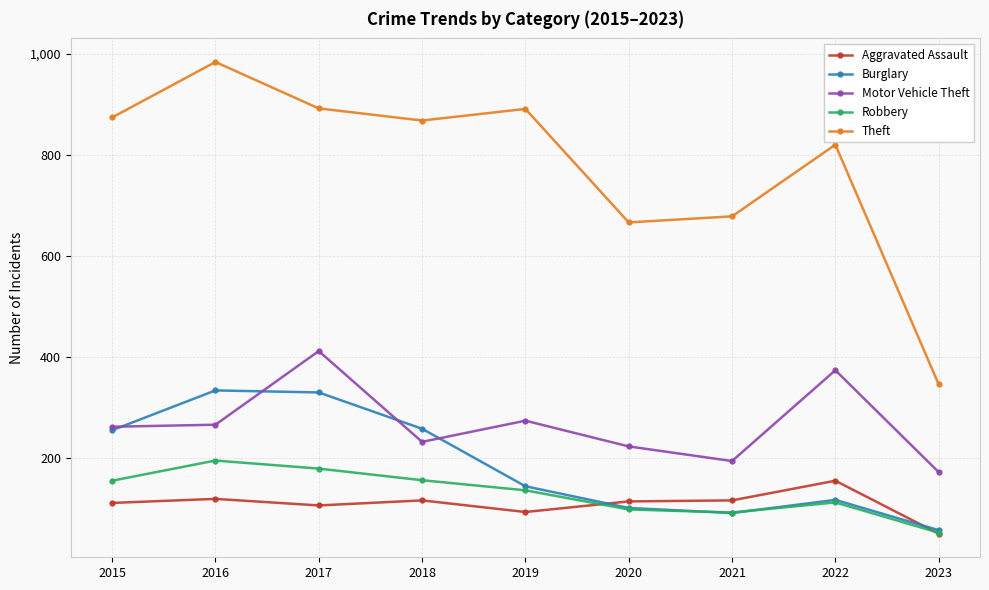

What value does the Theft series have at 2019, to the nearest 50?

900